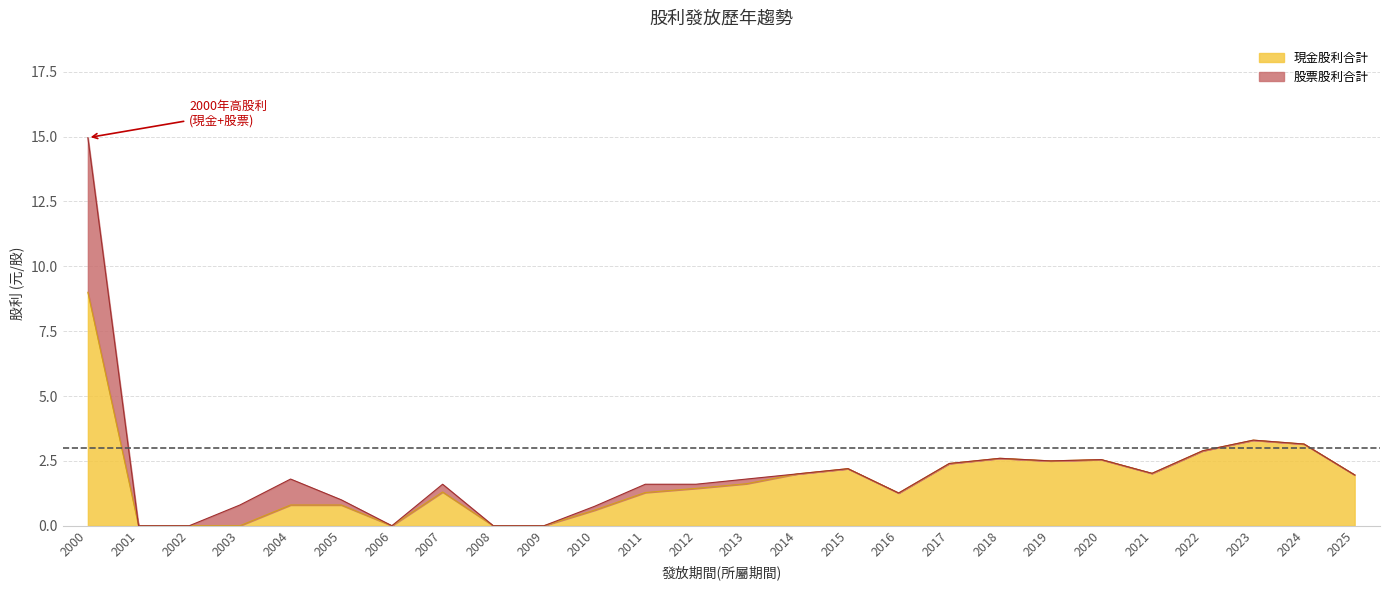

Is it true that the value at 2021 is 3.4?

False